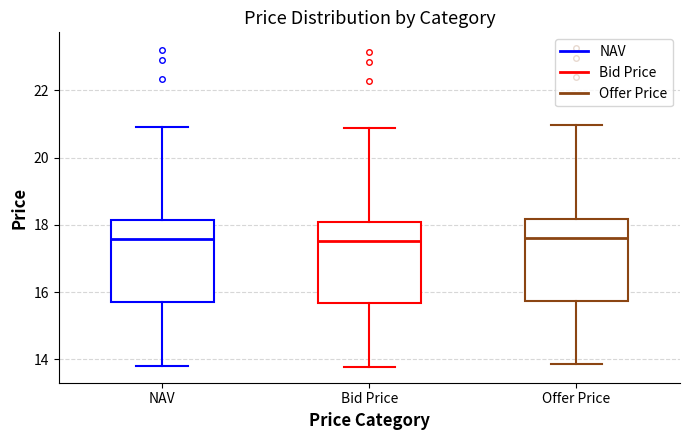

Reading left to right, transcribe this box plot: for each box, give where its median line is, the range the box spans, and where its two whiskers end, as read against the y-axis. The values are not printed on the chart, so give them approximately, as read against the axis.

NAV: median 17.6, box 15.8 to 18.2, whiskers 13.8 to 21.0
Bid Price: median 17.6, box 15.6 to 18.0, whiskers 13.8 to 20.8
Offer Price: median 17.6, box 15.8 to 18.2, whiskers 13.8 to 21.0